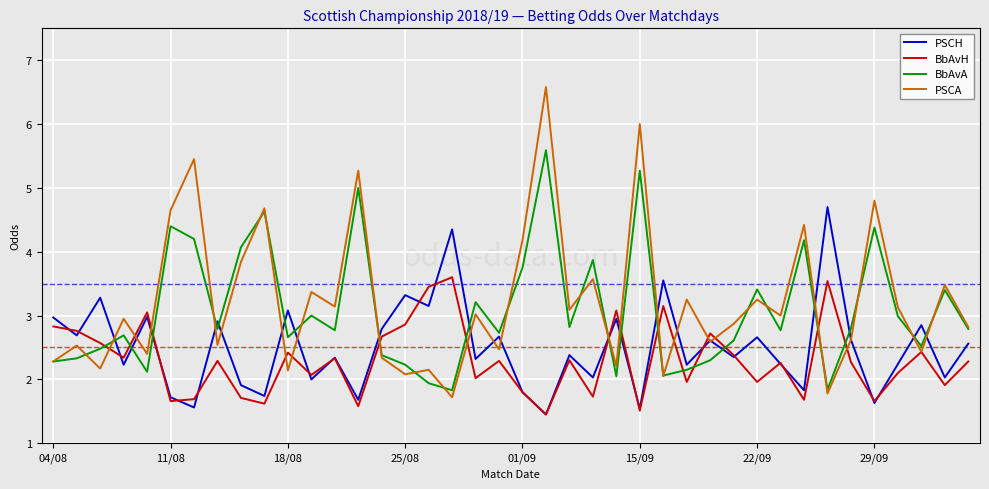

Which series has the widest spread of values?

PSCA